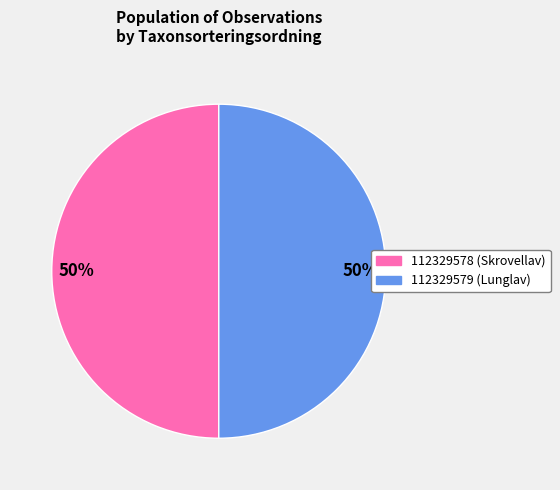

To the nearest percent, what is the combined percentage of 112329578 (Skrovellav) and 112329579 (Lunglav)?

100%